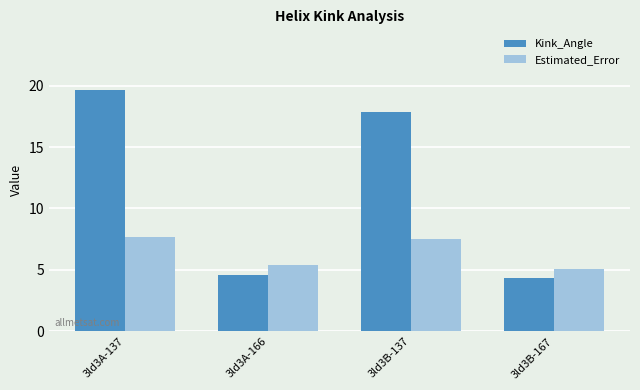

How many bars are there in each group?

2